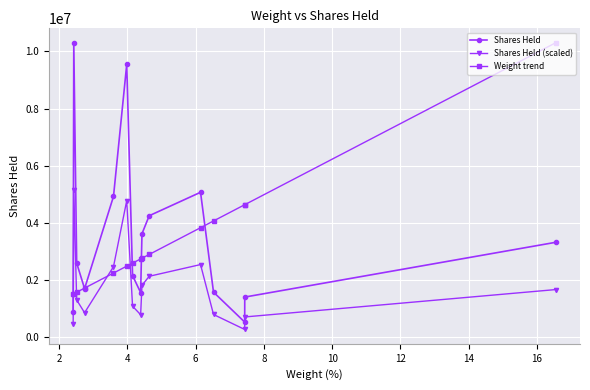

What is the sum of all Shares Held values?

53319170.0